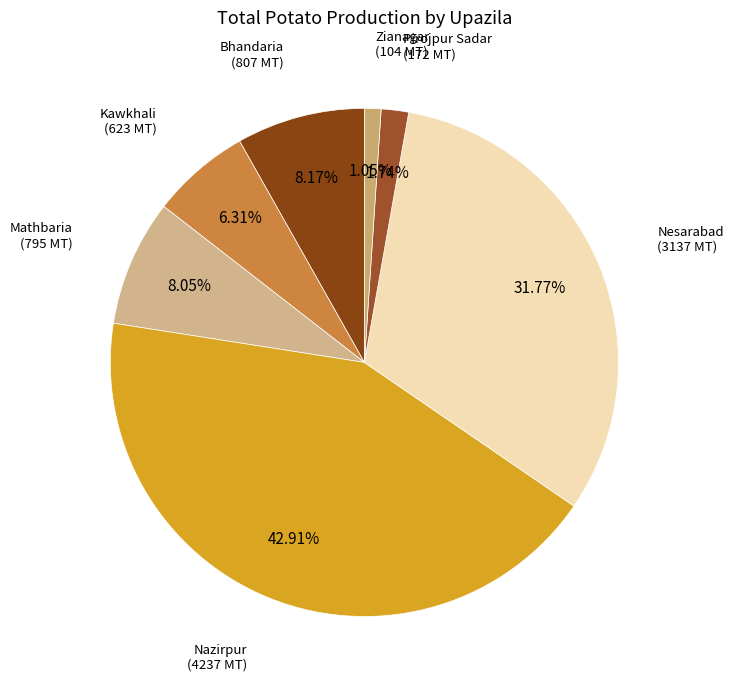

Which slice is the smallest?

Zianagar